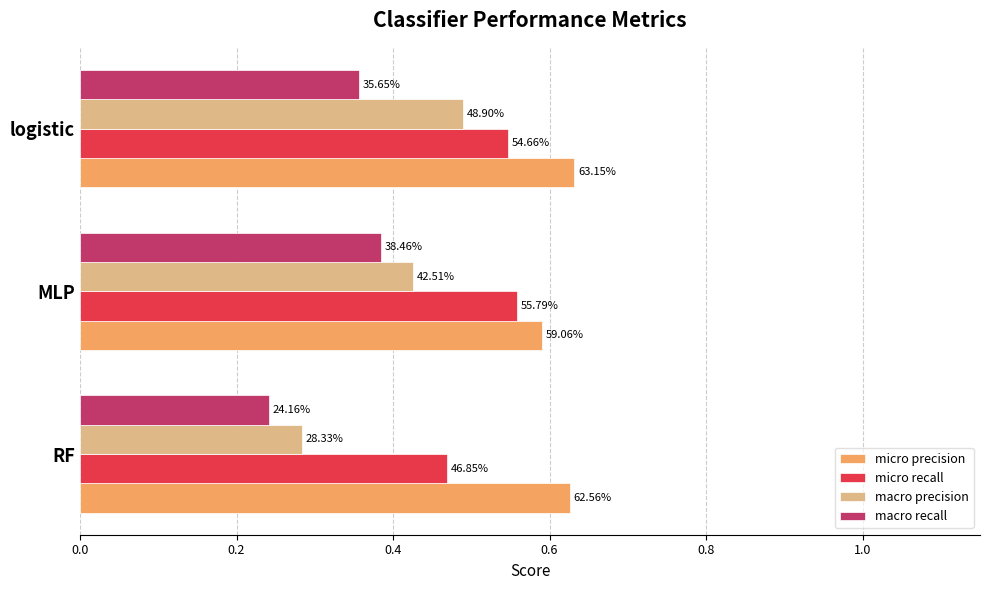

Which series has the largest total across all categories?

micro precision